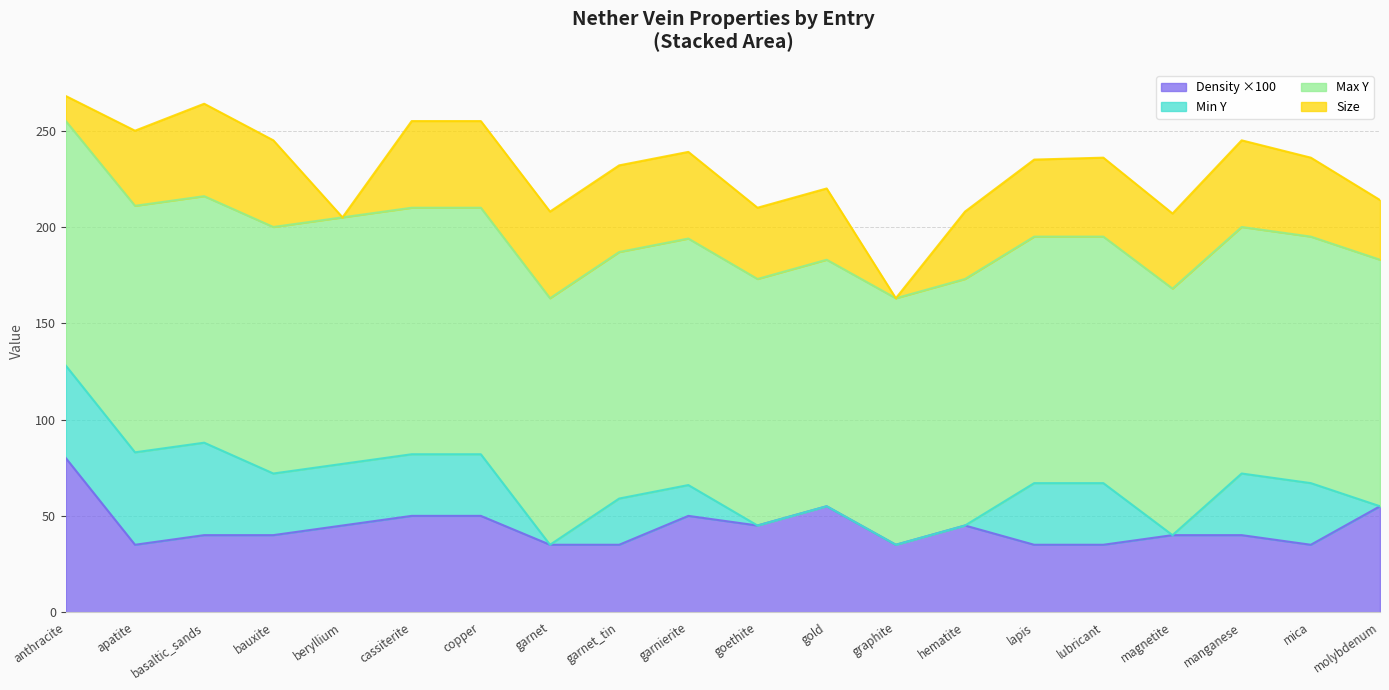

What is the approximate value of Density ×100 at garnierite?

50.0